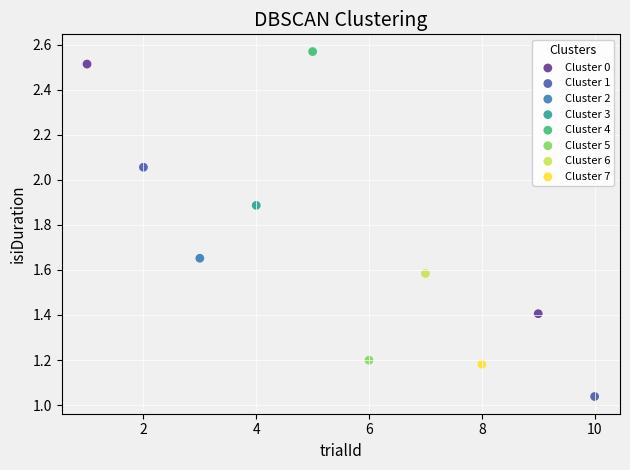

Which series contains the highest Y value?

Cluster 4